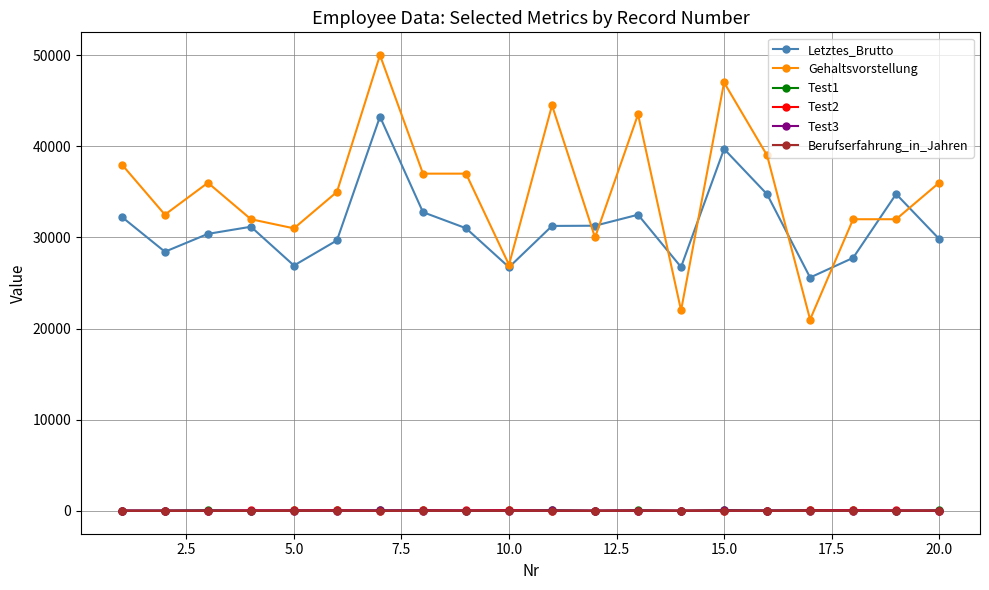

Which series has the widest spread of values?

Gehaltsvorstellung